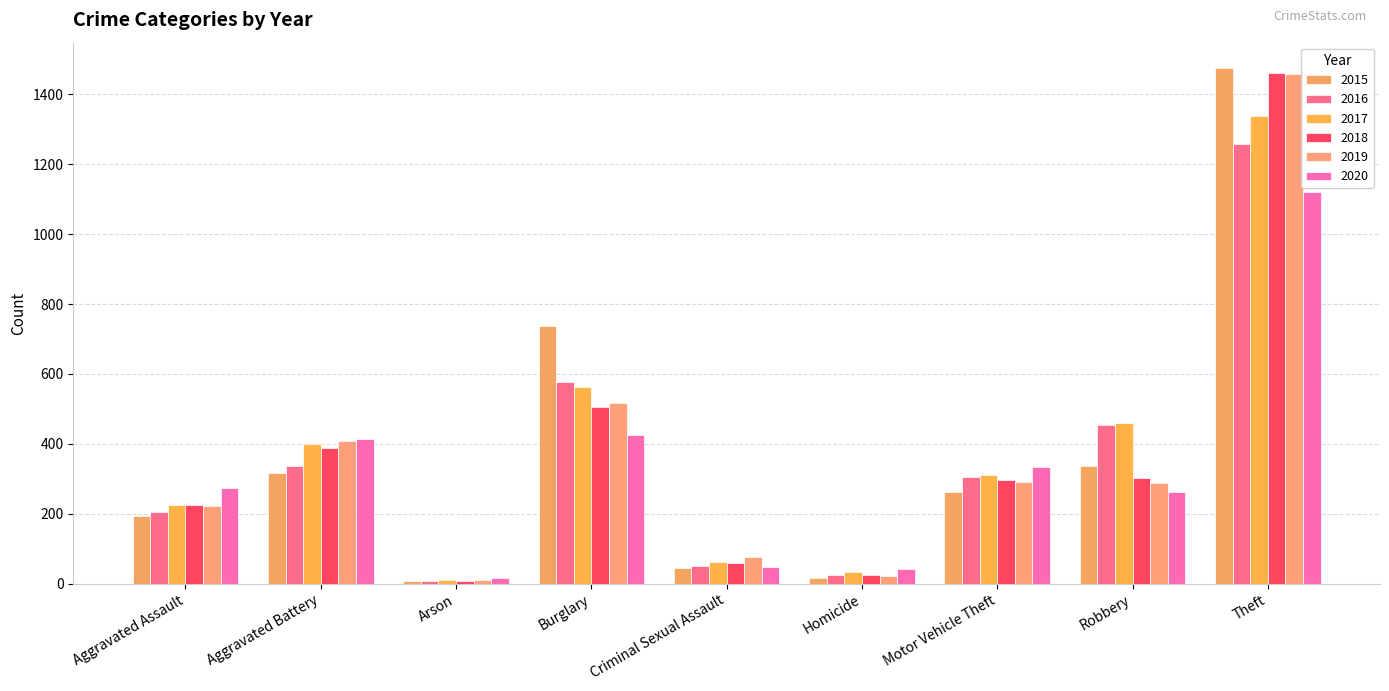

What is the maximum value for 2018?

1461